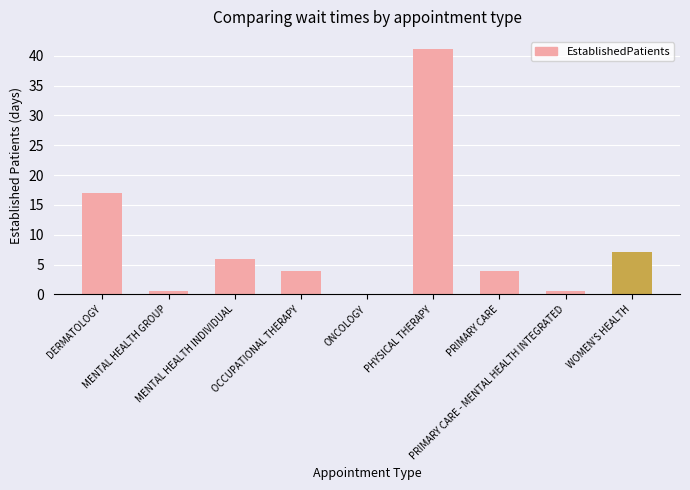

What is the sum of all values?

80.0